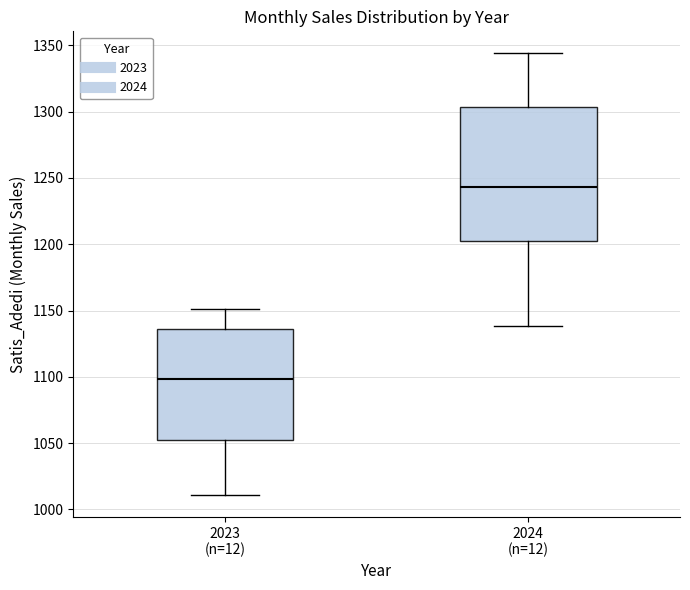

Where does the upper whisker of the box for 2023 (n=12) end on the y-axis? The values are not printed on the chart, so give them approximately, as read against the axis.

1150